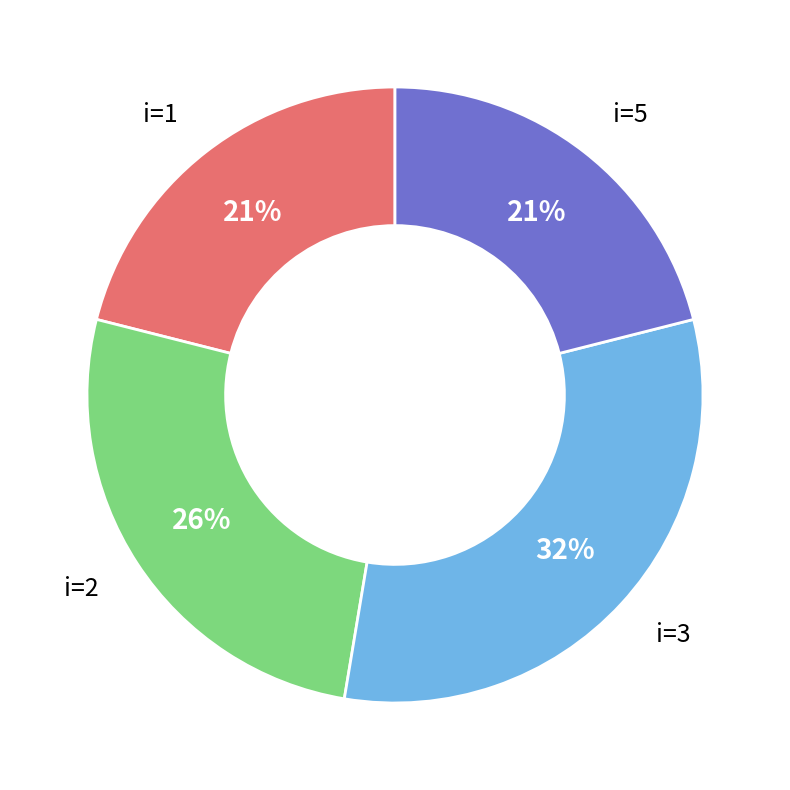

True or false: i=3 accounts for 32% of the total.

True